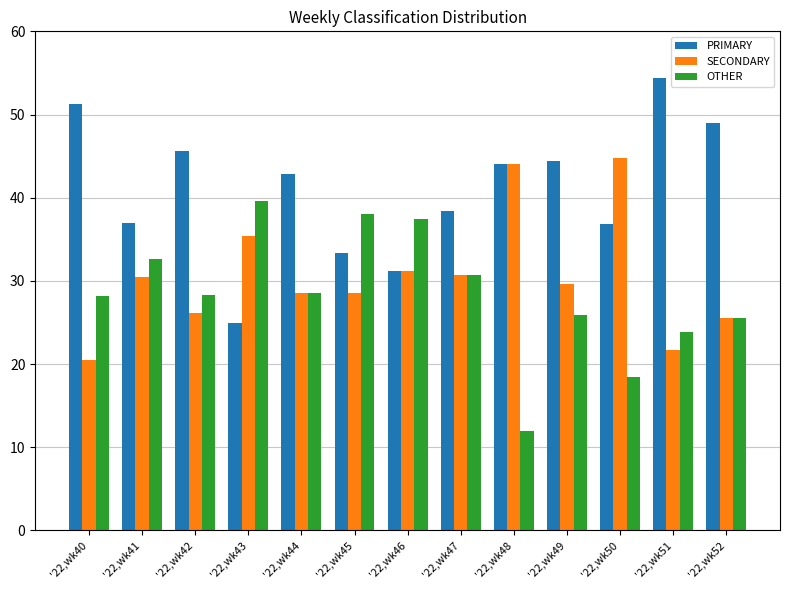

What is the value of the OTHER bar at the 1st from the left?

28.2